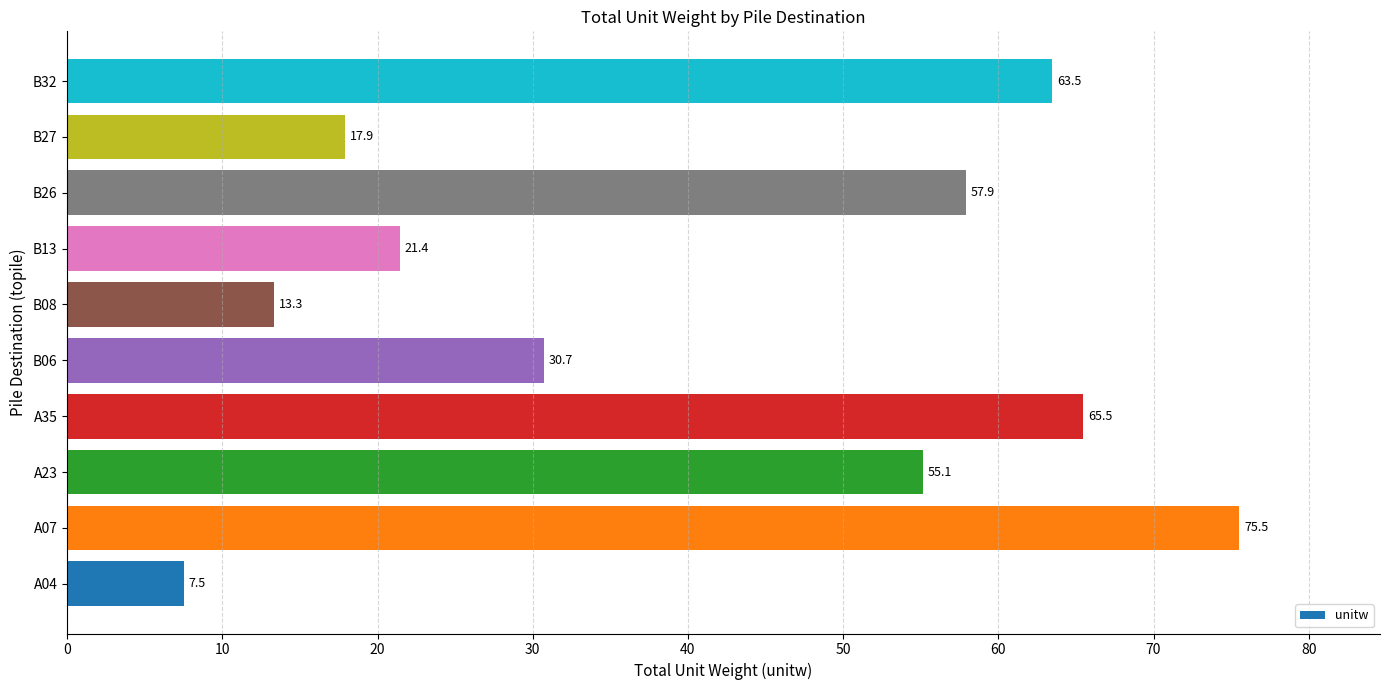

The chart shows a value of 53.7 at B06. True or false?

False